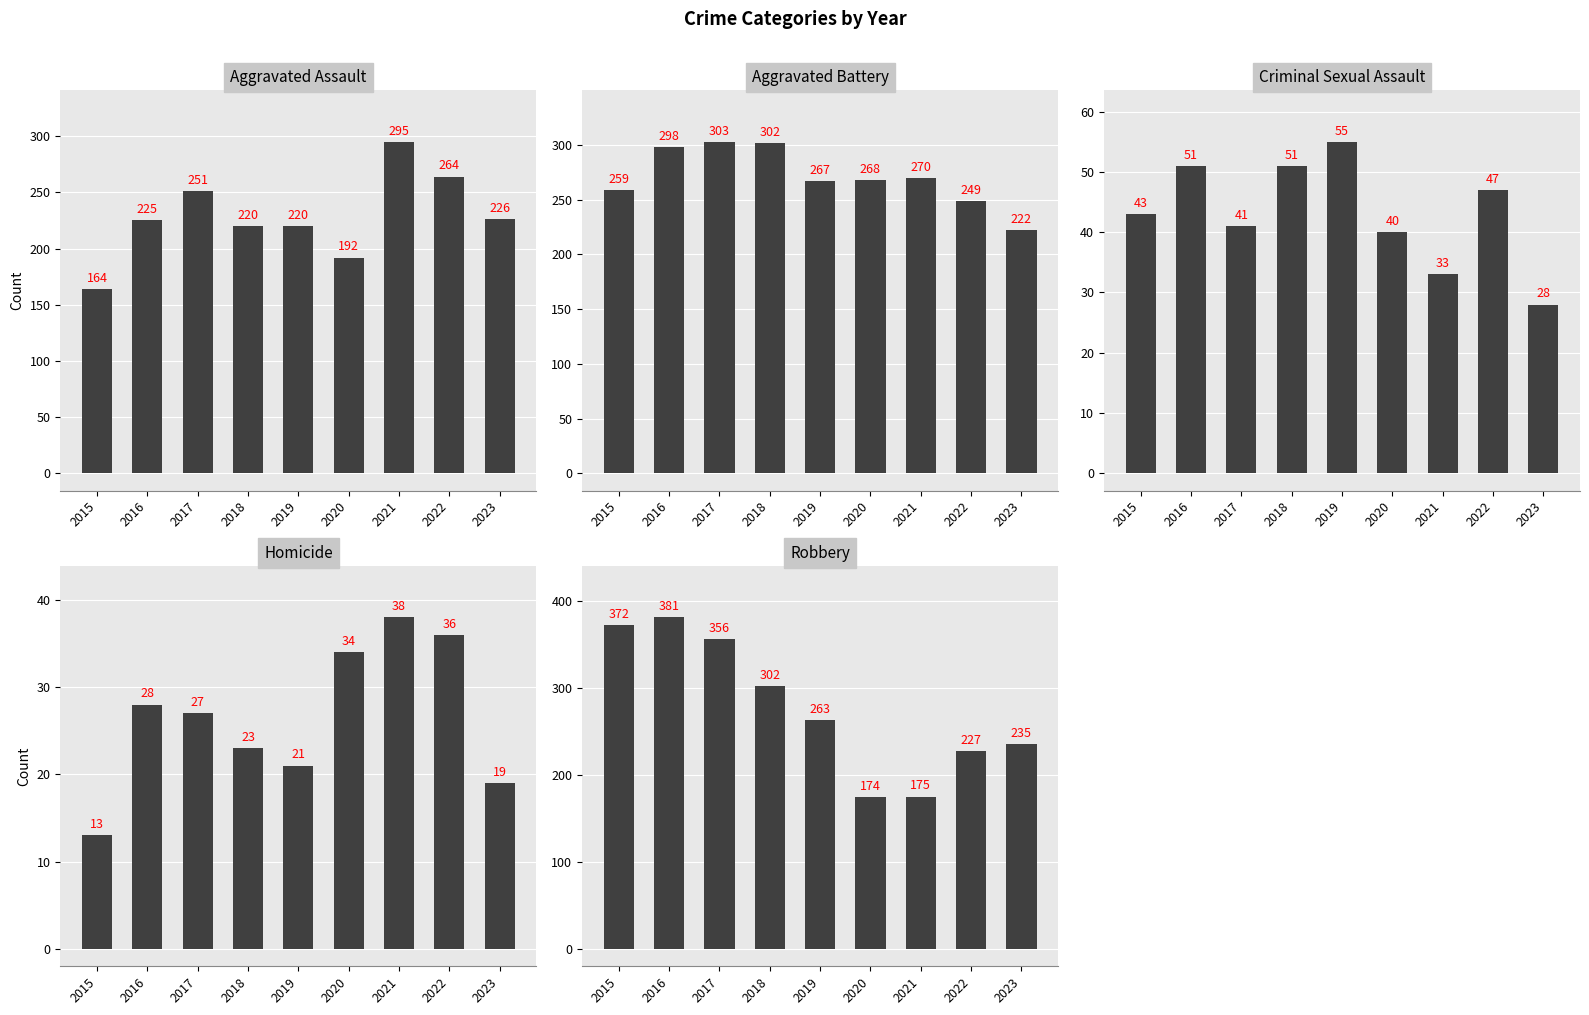

Which category has the highest value in the Aggravated Assault series?

2021